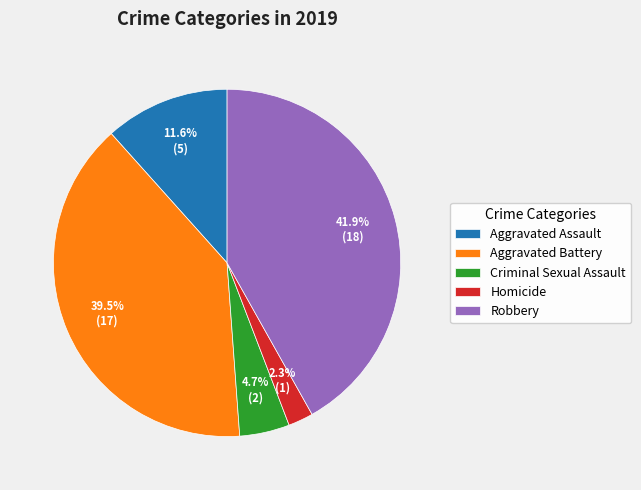

Is Aggravated Assault the majority of the pie?

No